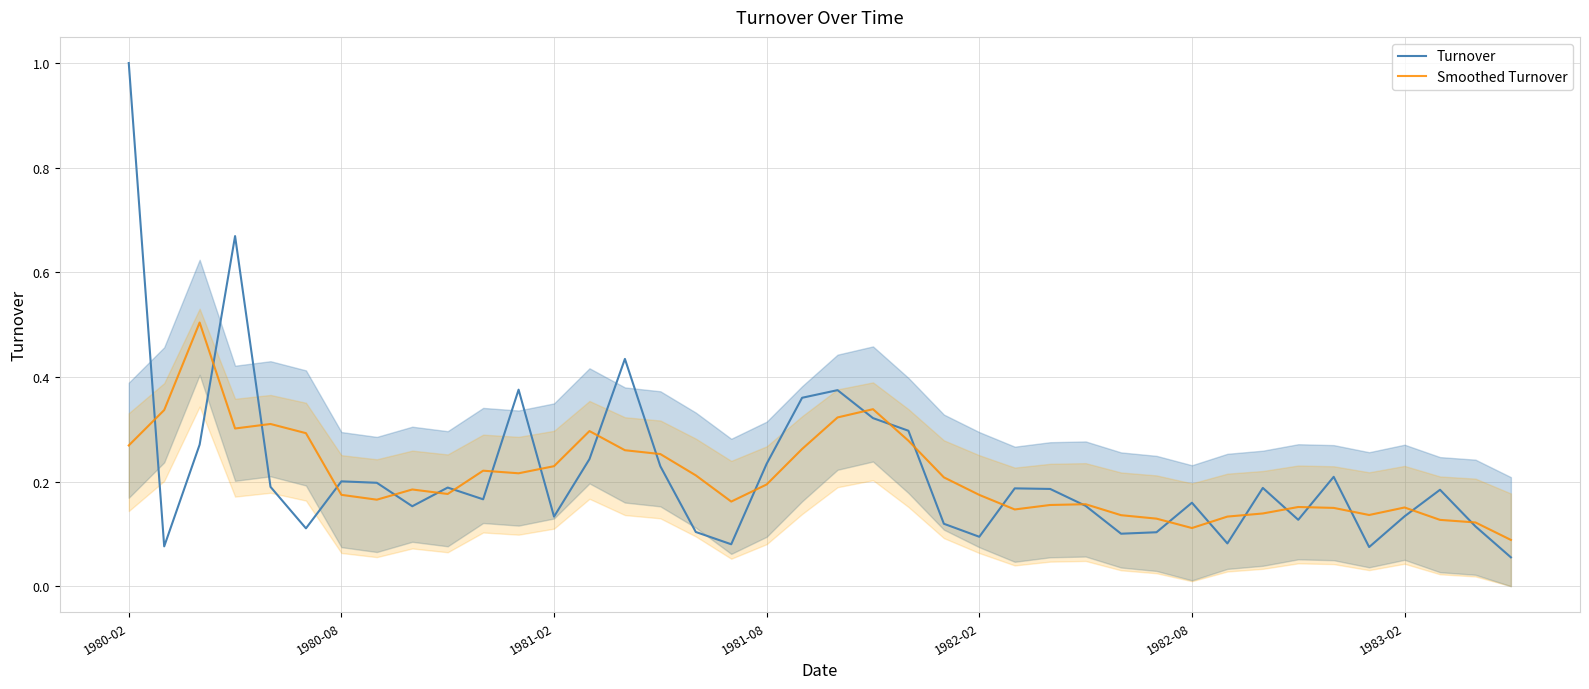

What is the highest value of the Turnover series?

1.0